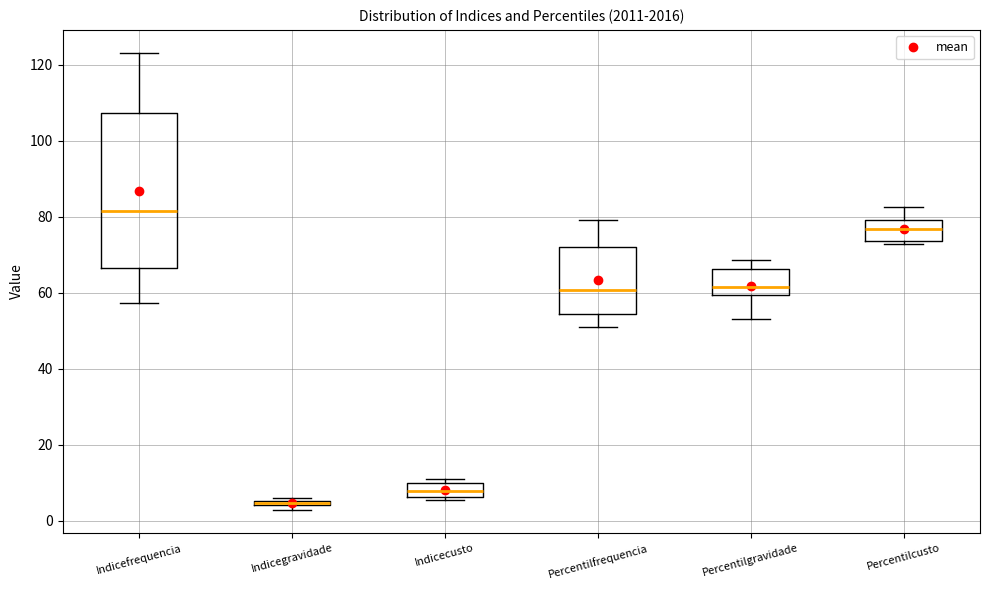

Where is the upper edge of the box for Percentilfrequencia on the y-axis? The values are not printed on the chart, so give them approximately, as read against the axis.

72